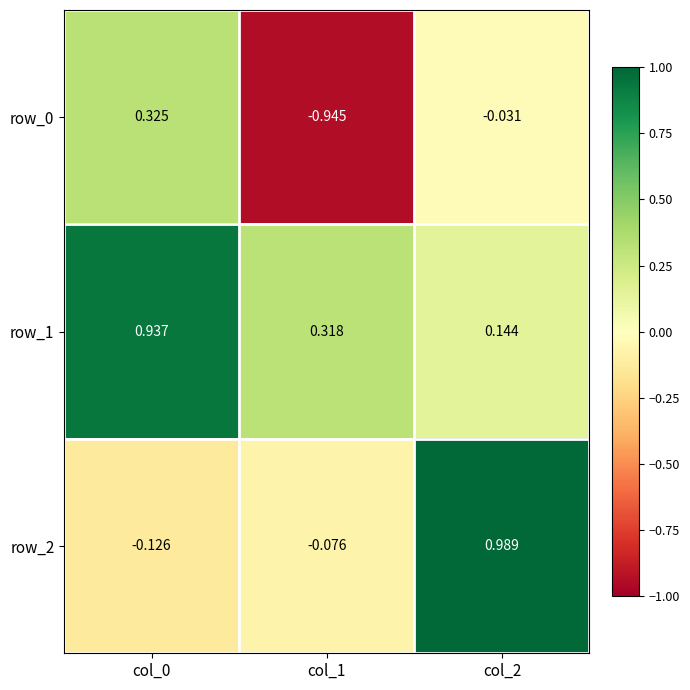

Reading left to right, extract all data points from this chart.

row_0: col_0=0.3	col_1=-0.9	col_2=-0.0
row_1: col_0=0.9	col_1=0.3	col_2=0.1
row_2: col_0=-0.1	col_1=-0.1	col_2=1.0